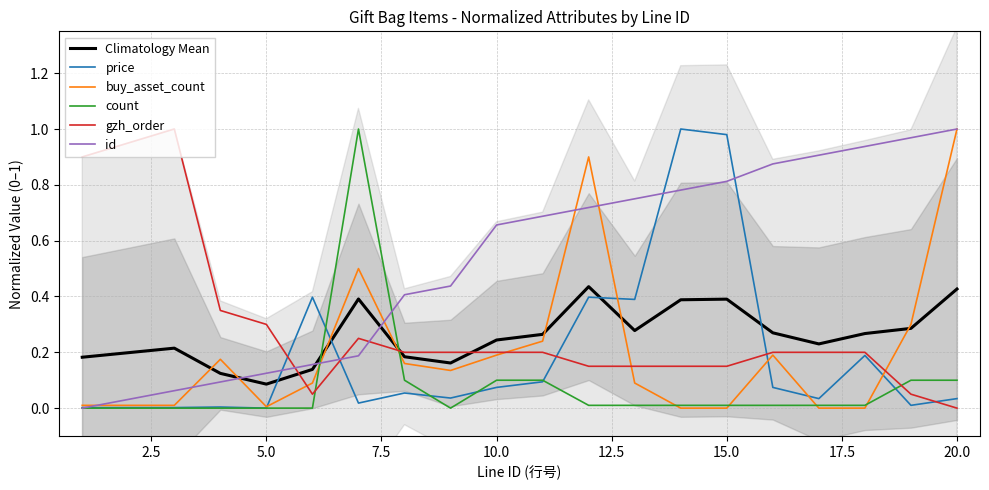

True or false: gzh_order and id cross at least once.

True